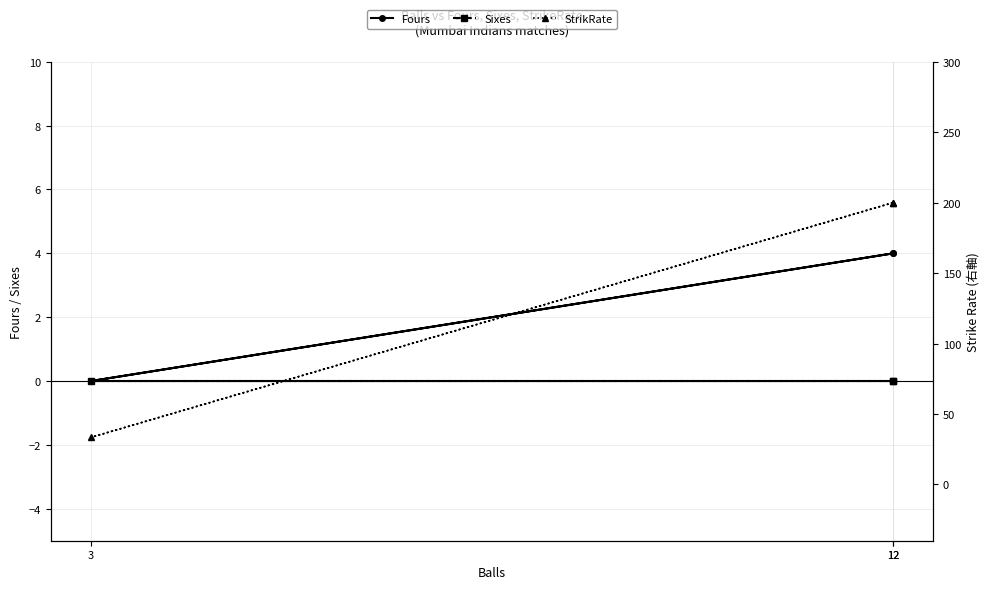

What is the label of the 1st point from the right?

12